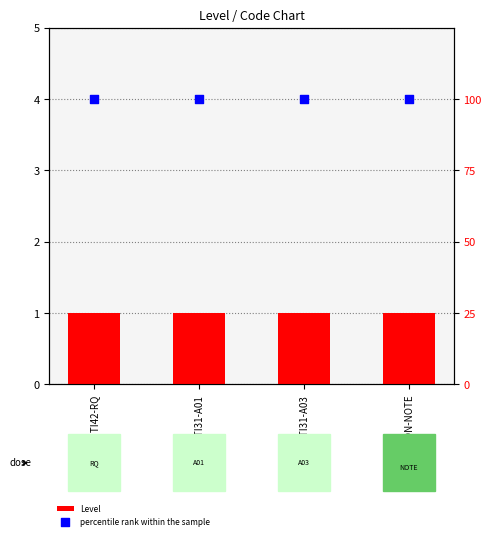

At how many categories does at least one series exceed 63?

4